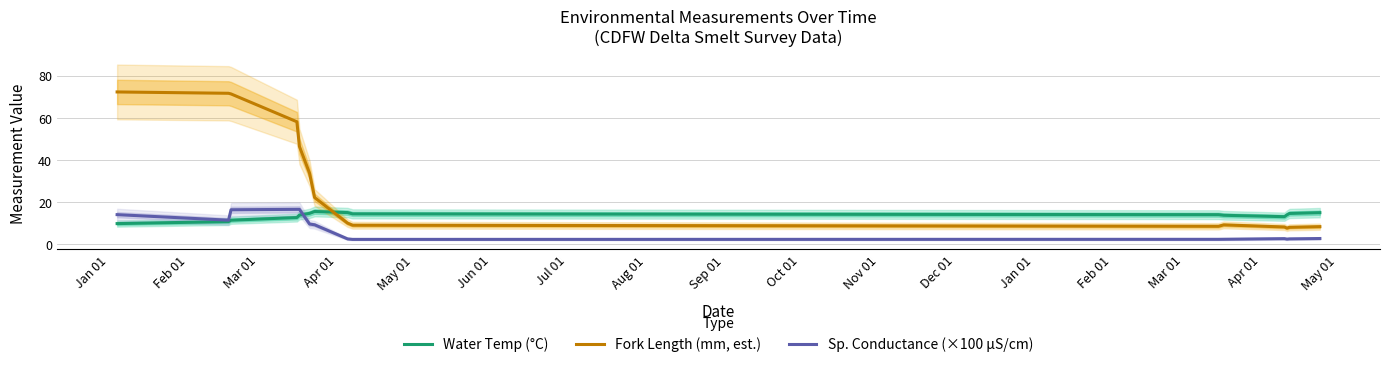

What is the highest value of the Fork Length (mm, est.) series?

72.2